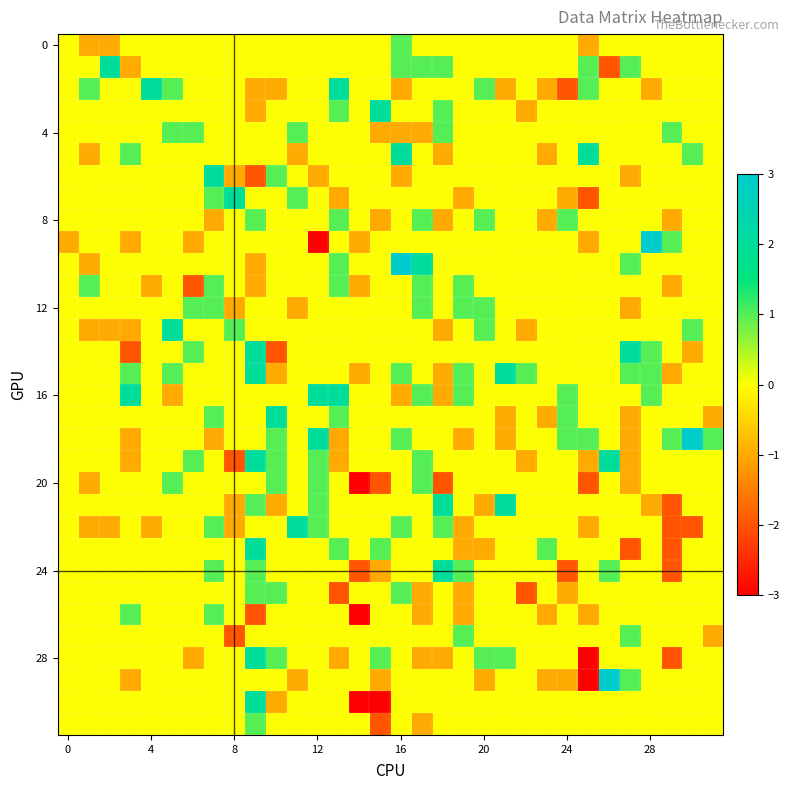

Which label corresponds to the smallest value in the chart?

12